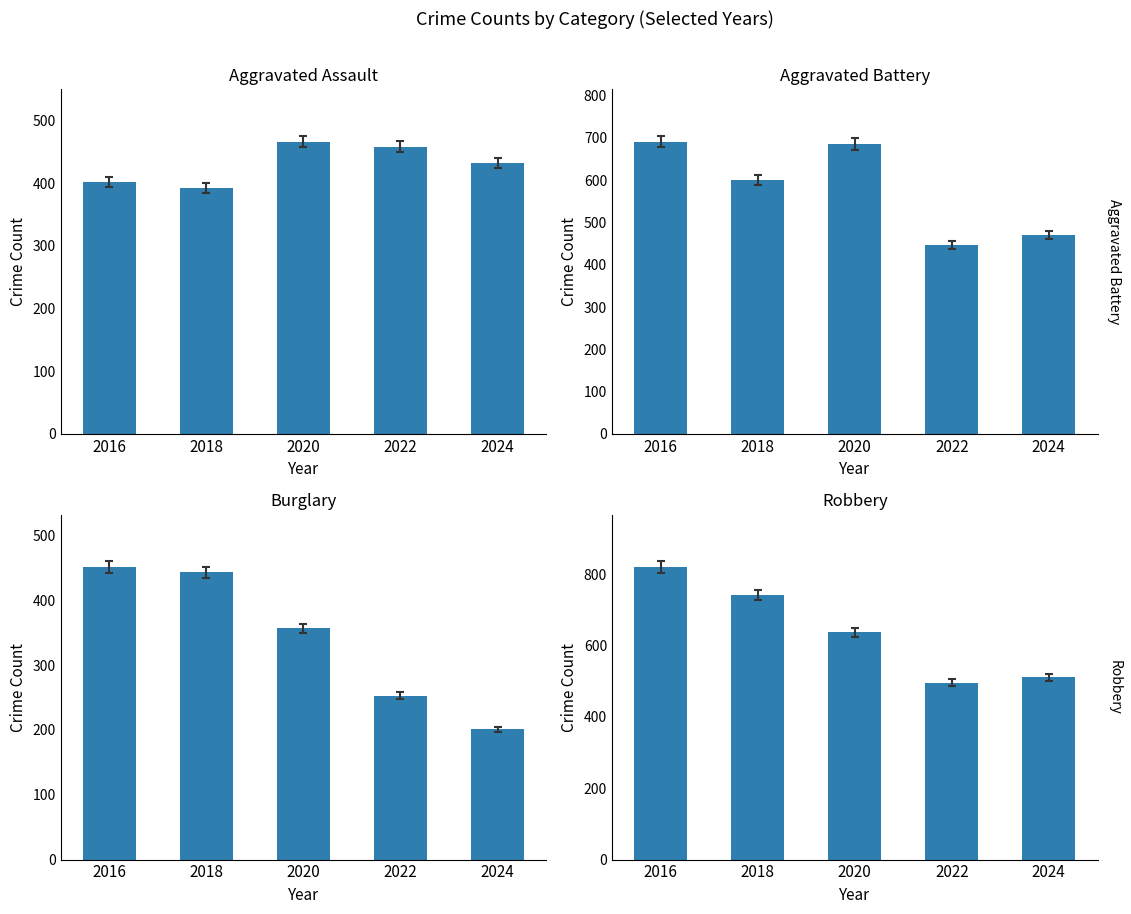

Which series has the widest spread of values?

Robbery